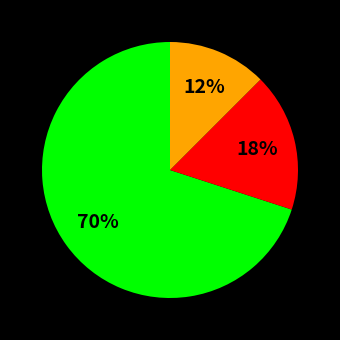

Is there a majority slice in this chart?

Yes